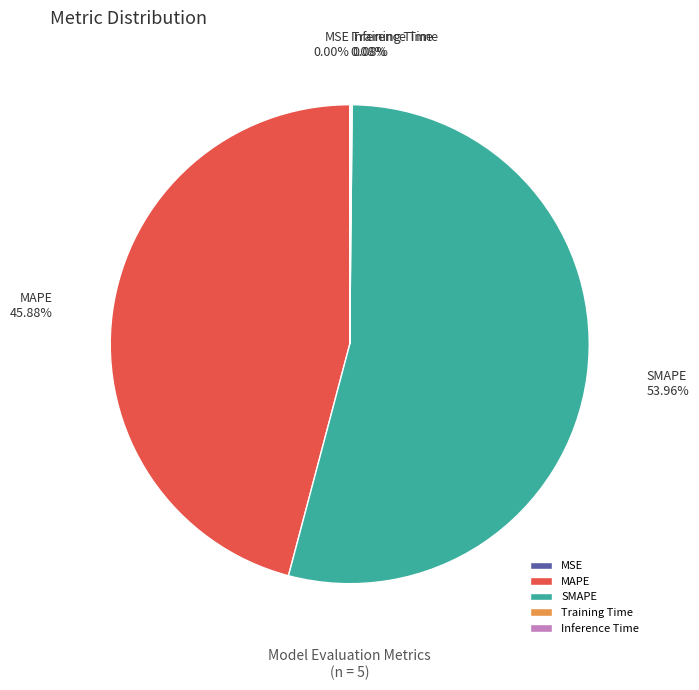

Which slice represents more than half of the pie?

SMAPE